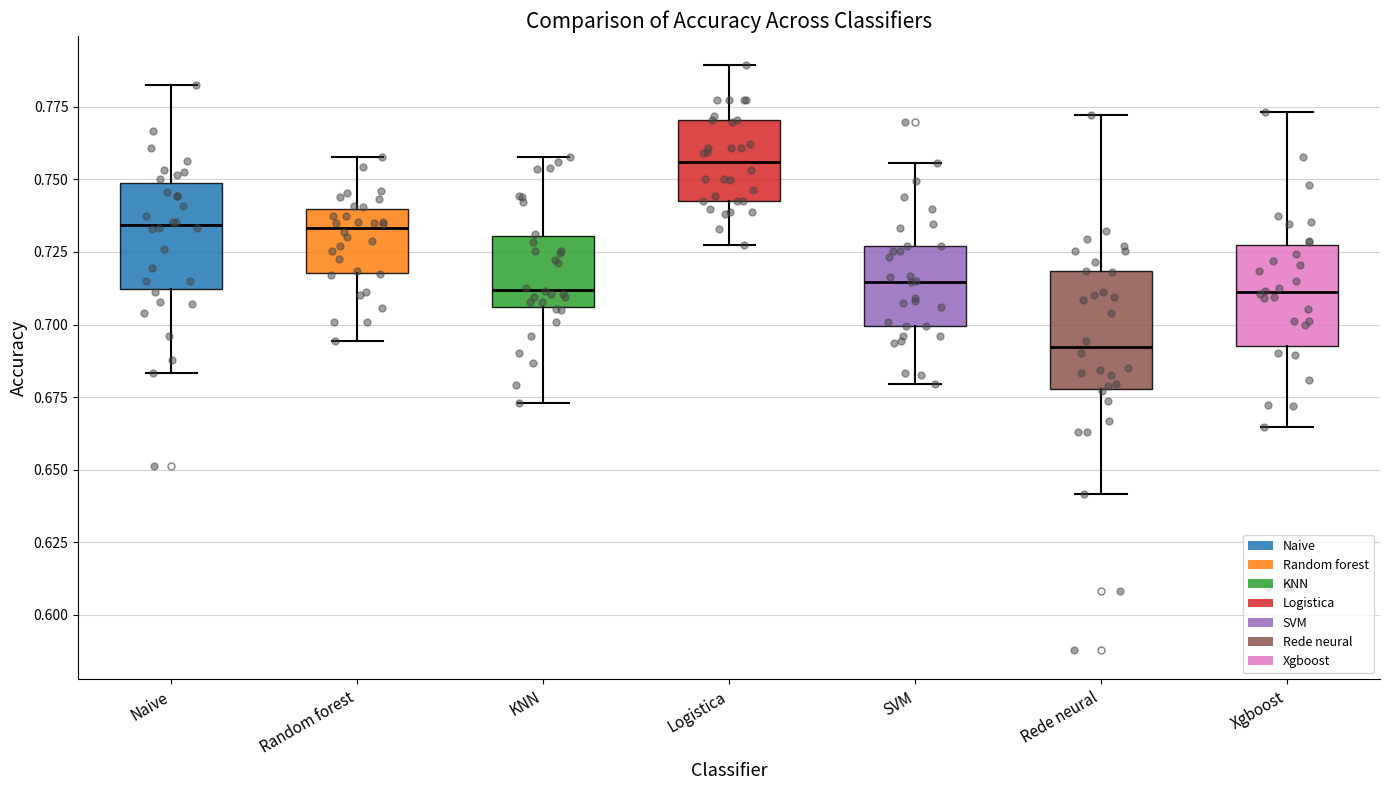

Where does the upper whisker of the box for Xgboost end on the y-axis? The values are not printed on the chart, so give them approximately, as read against the axis.

0.775